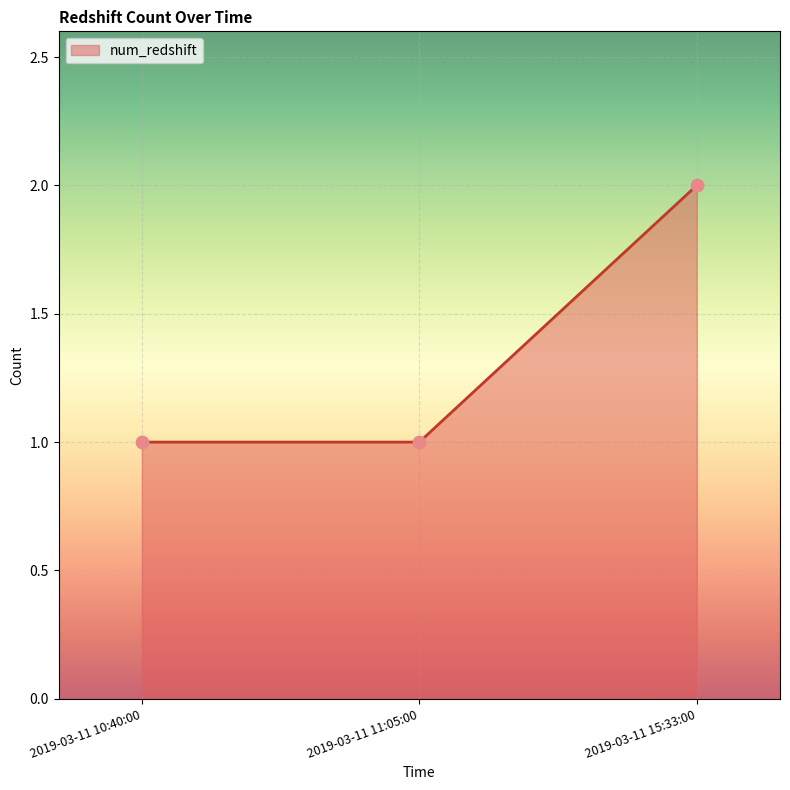

What is the ratio of the value at 2019-03-11 10:40:00 to the value at 2019-03-11 15:33:00?

0.5